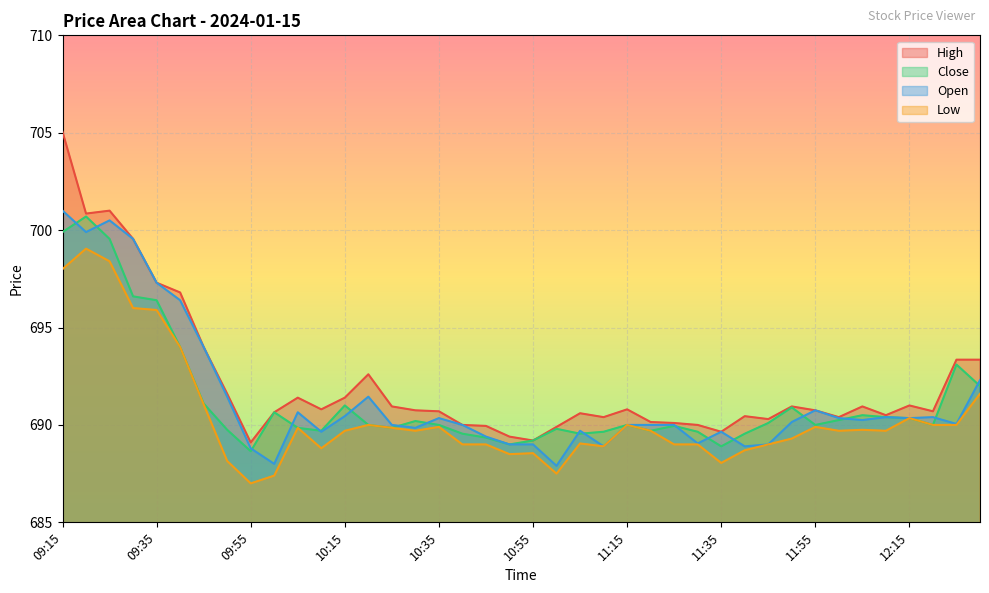

Count the number of categories in the chart.

40